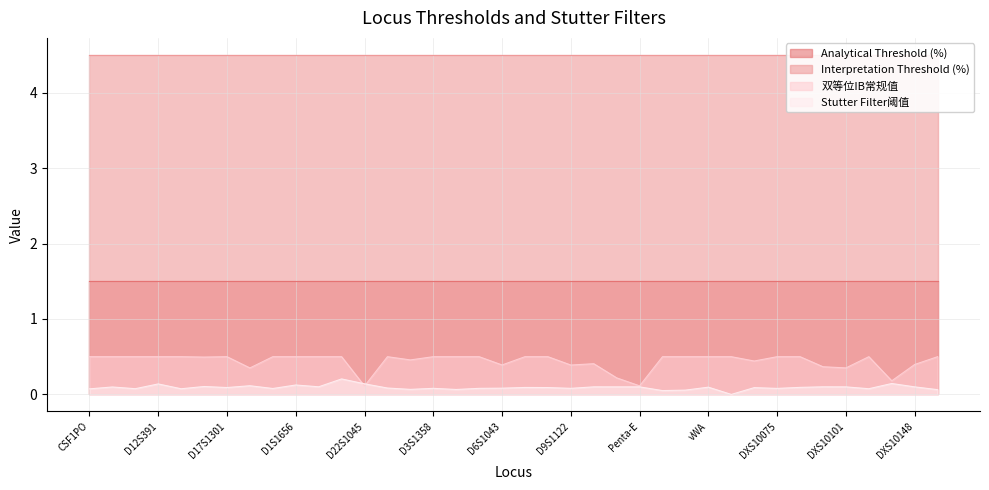

True or false: Stutter Filter阈值 and 双等位IB常规值 intersect in this chart.

True